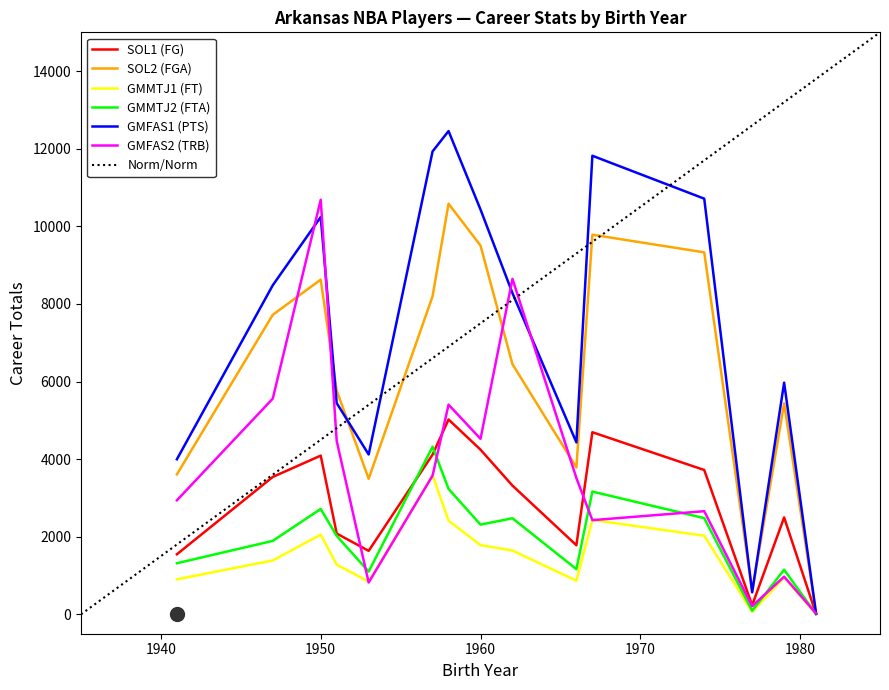

Rank the series at 1979 from highest to lowest value.

GMFAS1 (PTS), SOL2 (FGA), SOL1 (FG), GMMTJ2 (FTA), GMFAS2 (TRB), GMMTJ1 (FT)